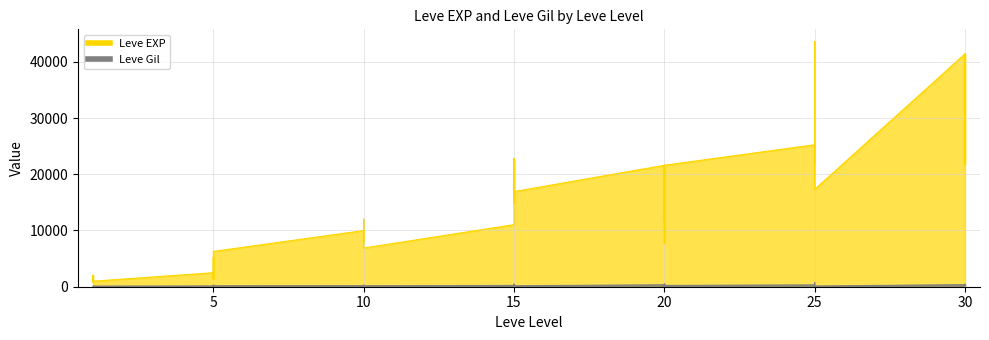

What are all the series names shown in the legend?

Leve EXP, Leve Gil